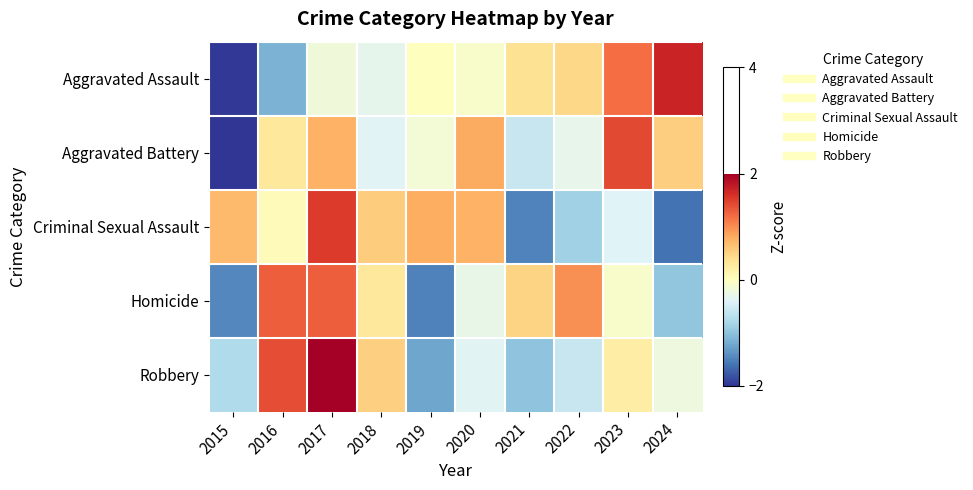

Rank the series by their maximum value, from lowest to highest.

Homicide, Aggravated Battery, Criminal Sexual Assault, Aggravated Assault, Robbery